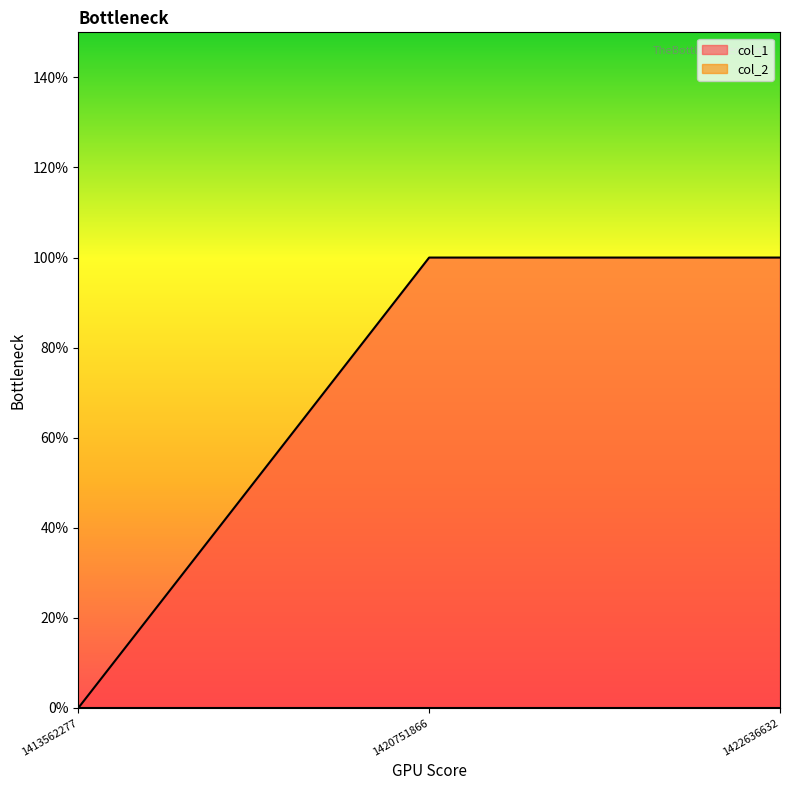

What is the difference between the maximum and minimum values?

1